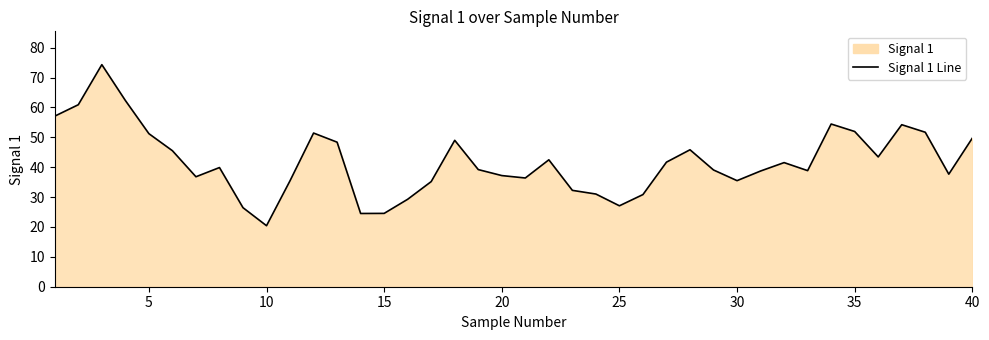

How many values exceed 39?

22